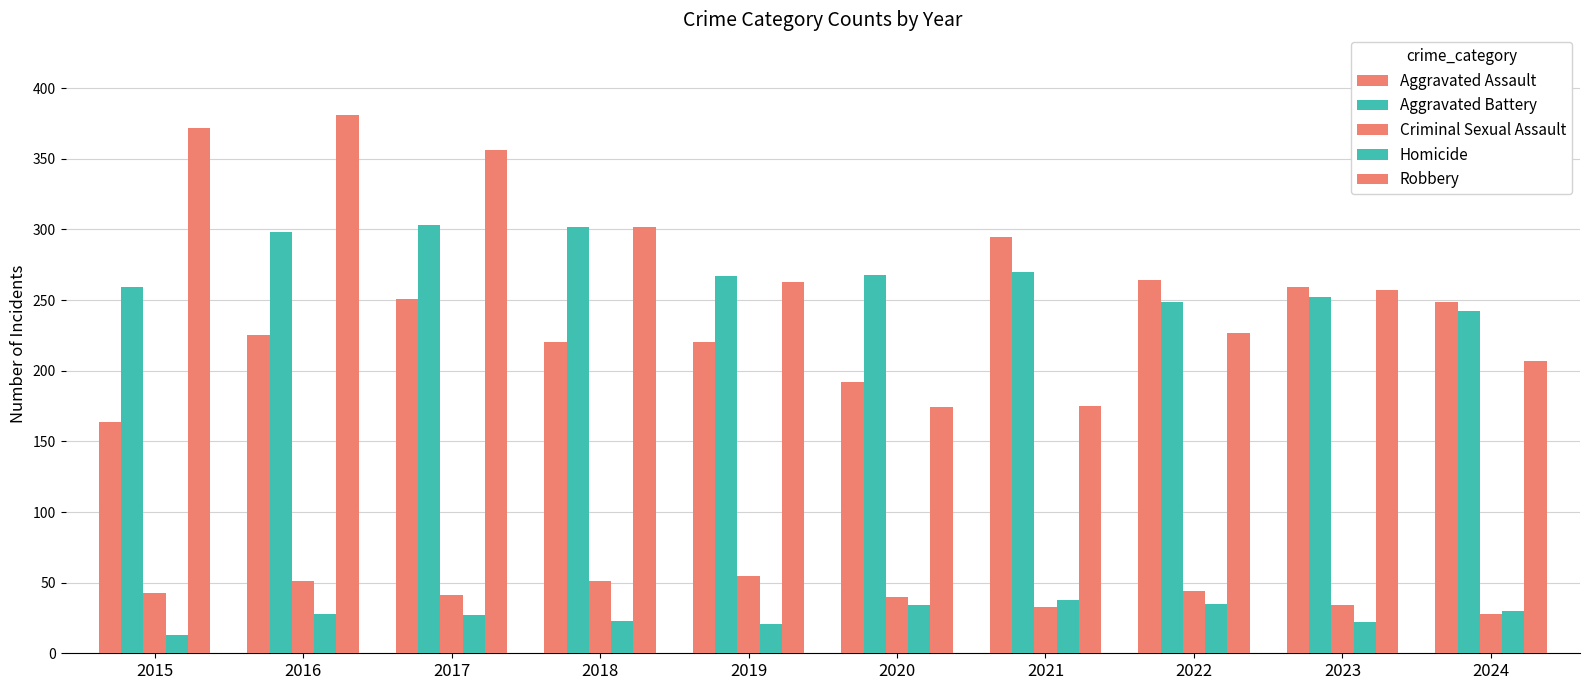

Reading right to left, transcribe all the data shown in this chart.

Aggravated Assault: 2024=249	2023=259	2022=264	2021=295	2020=192	2019=220	2018=220	2017=251	2016=225	2015=164
Aggravated Battery: 2024=242	2023=252	2022=249	2021=270	2020=268	2019=267	2018=302	2017=303	2016=298	2015=259
Criminal Sexual Assault: 2024=28	2023=34	2022=44	2021=33	2020=40	2019=55	2018=51	2017=41	2016=51	2015=43
Homicide: 2024=30	2023=22	2022=35	2021=38	2020=34	2019=21	2018=23	2017=27	2016=28	2015=13
Robbery: 2024=207	2023=257	2022=227	2021=175	2020=174	2019=263	2018=302	2017=356	2016=381	2015=372